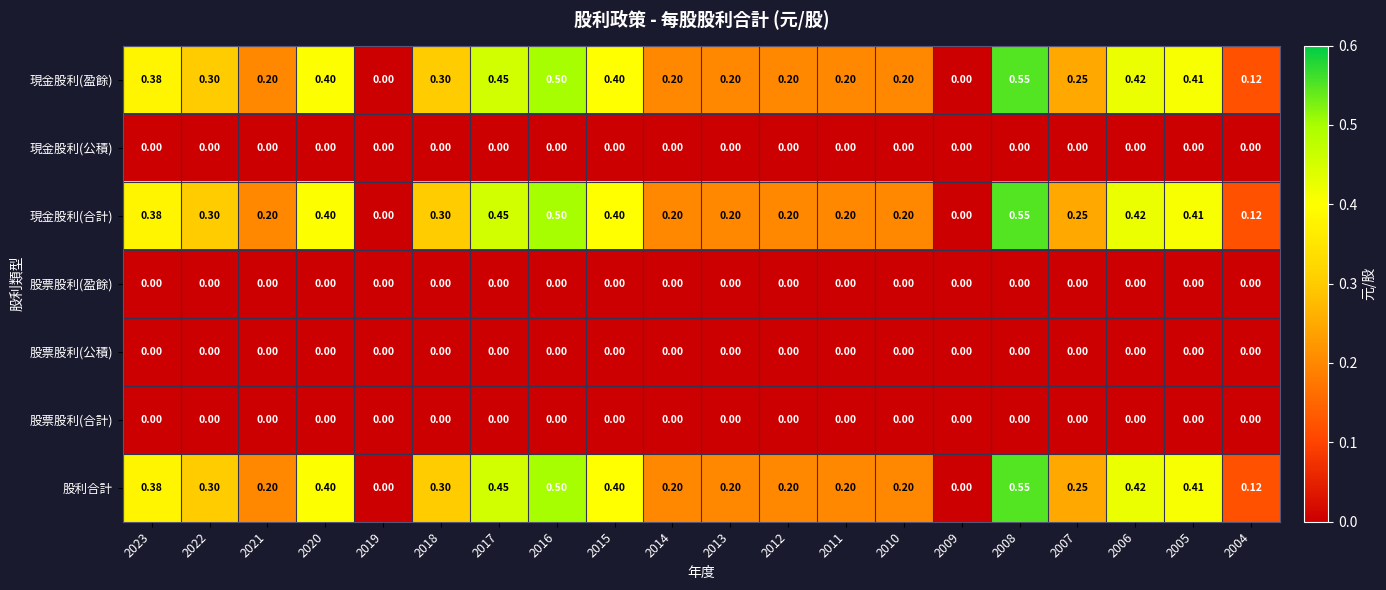

What is the total value across all series at 2015?

1.2